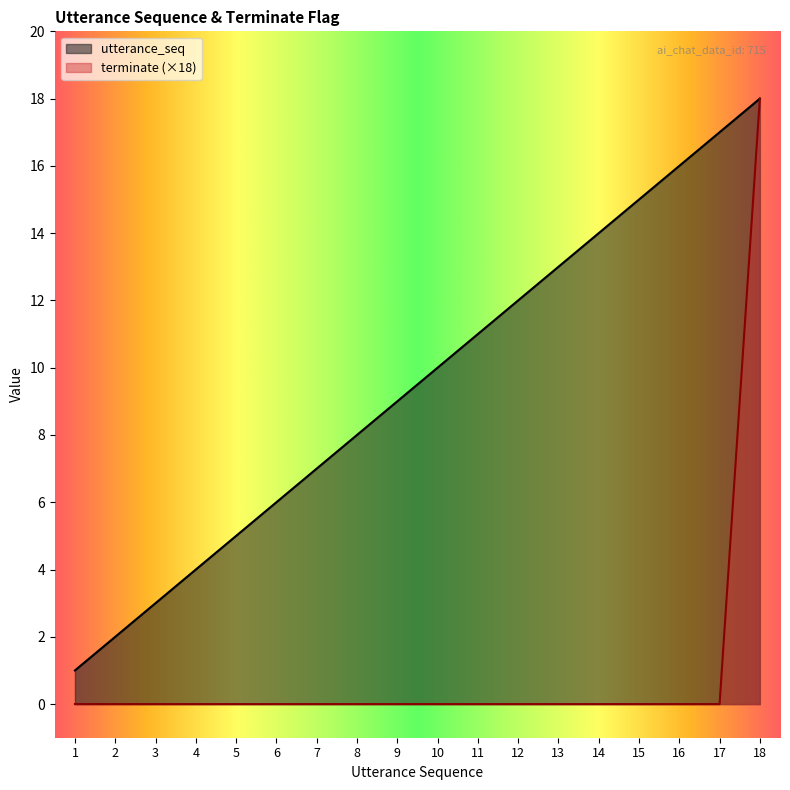

What is the difference between the highest and lowest values at 13?

13